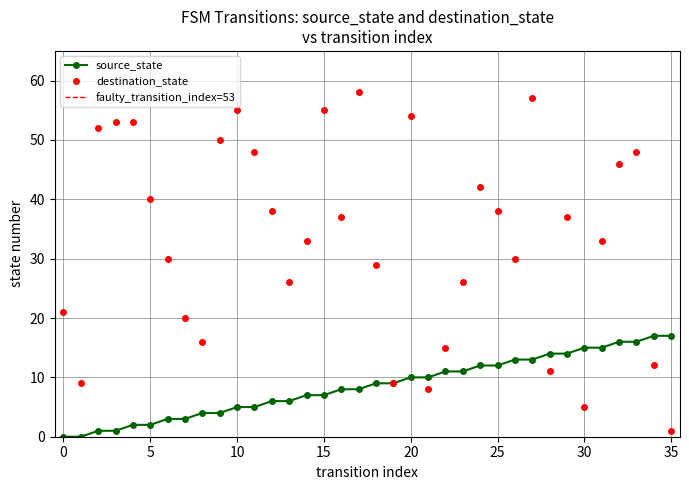

What is the value of the source_state point at the 4th from the left?

1